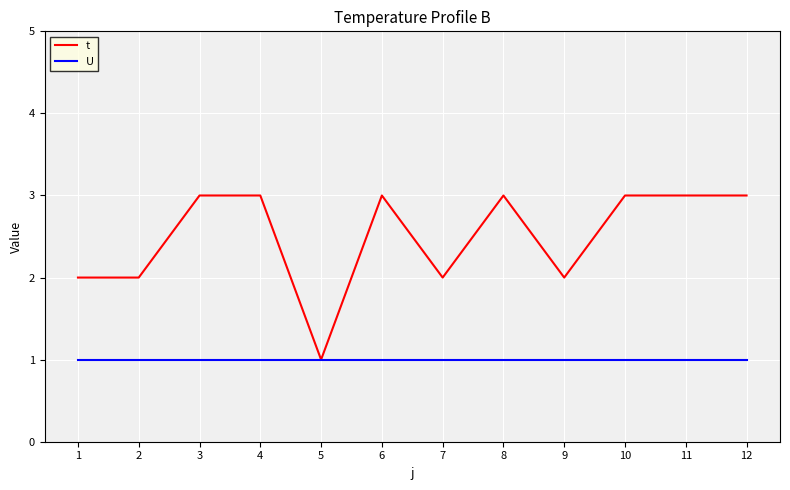

What is the smallest value displayed?

1